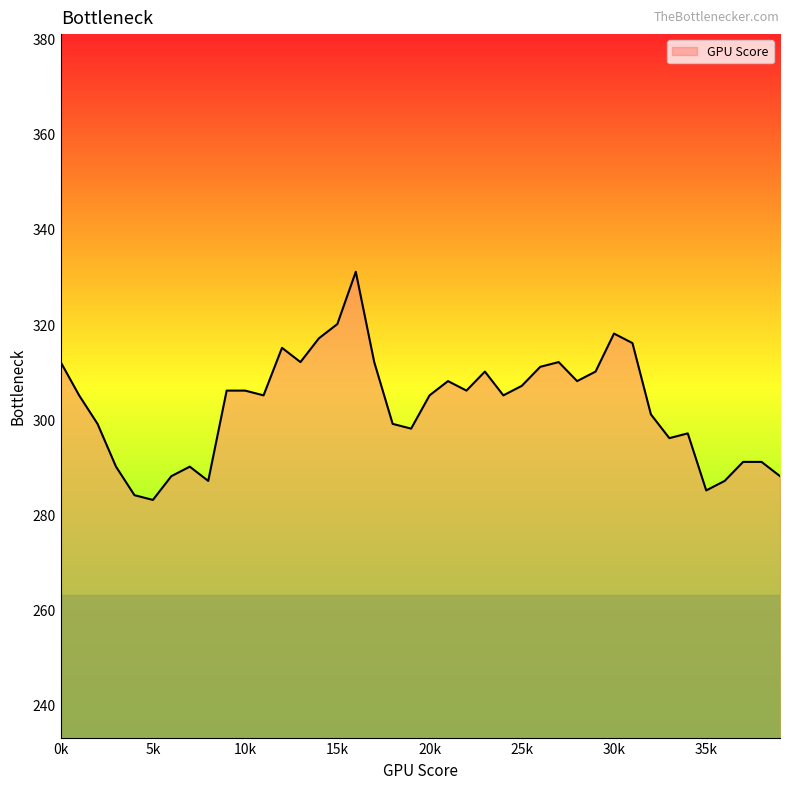

What is the difference between the maximum and minimum values?

48